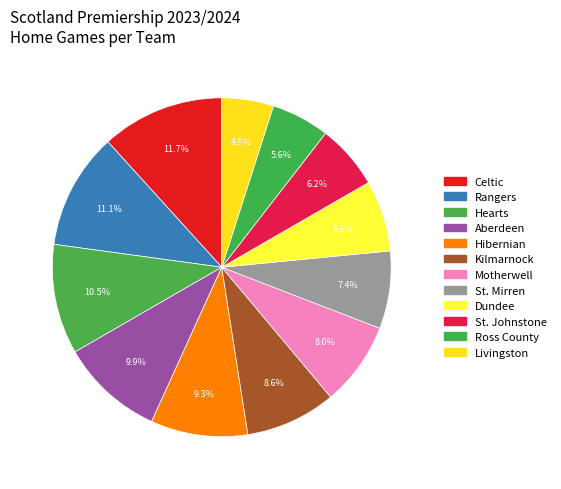

What is the change in value from Kilmarnock to Ross County?

-5